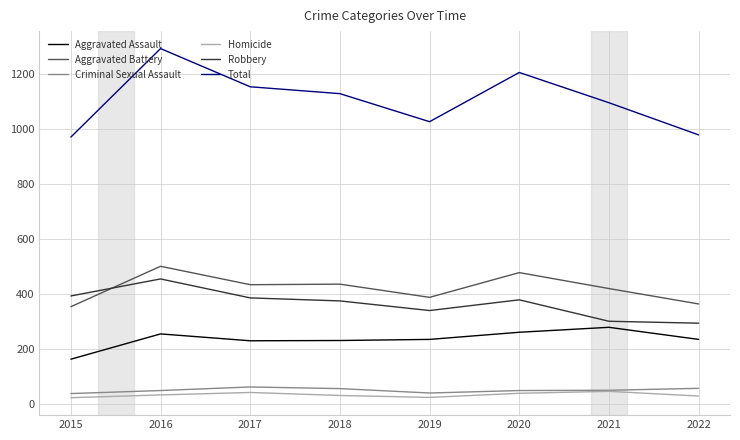

What is the minimum value for Total?

971